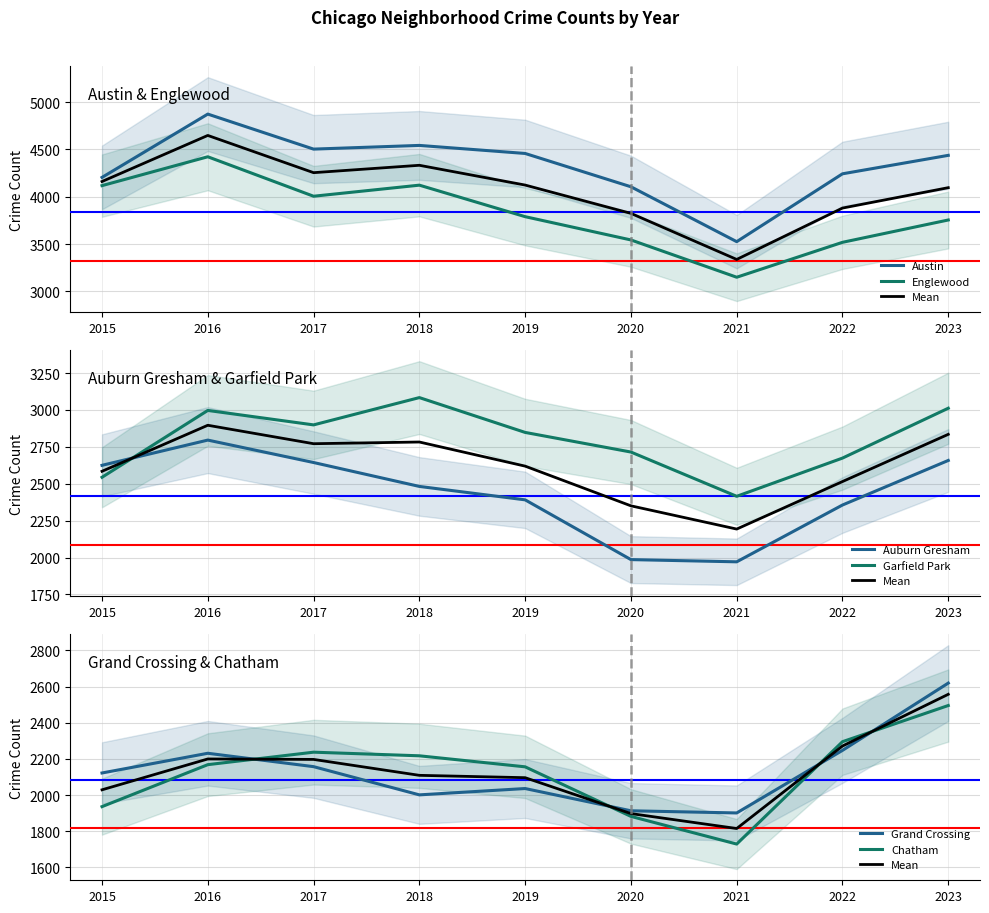

True or false: Grand Crossing has a value of 706 at 2015.

False